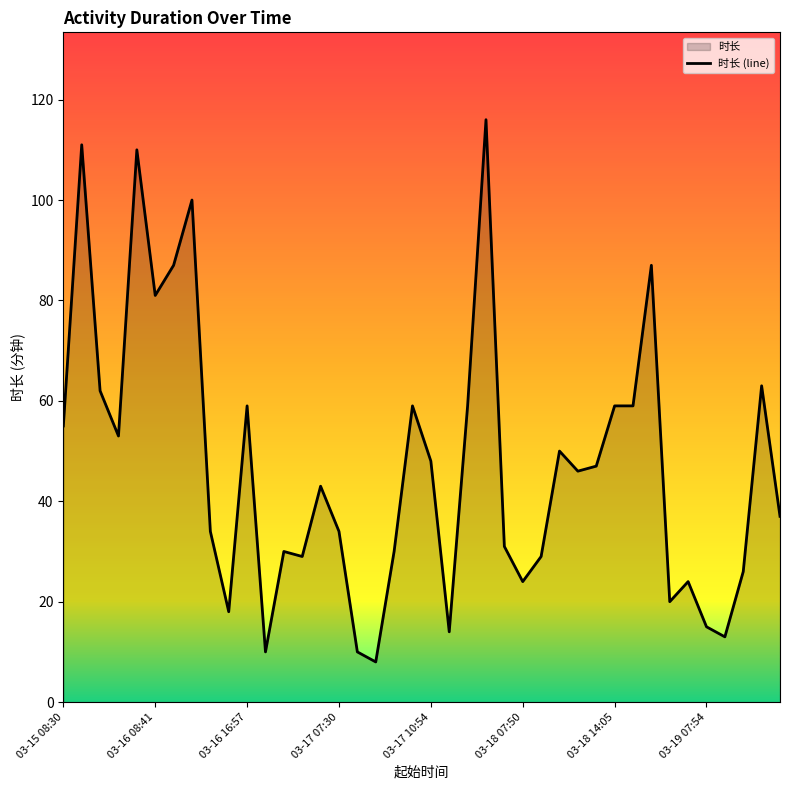

Read the value at 18, to the nearest 5.

30